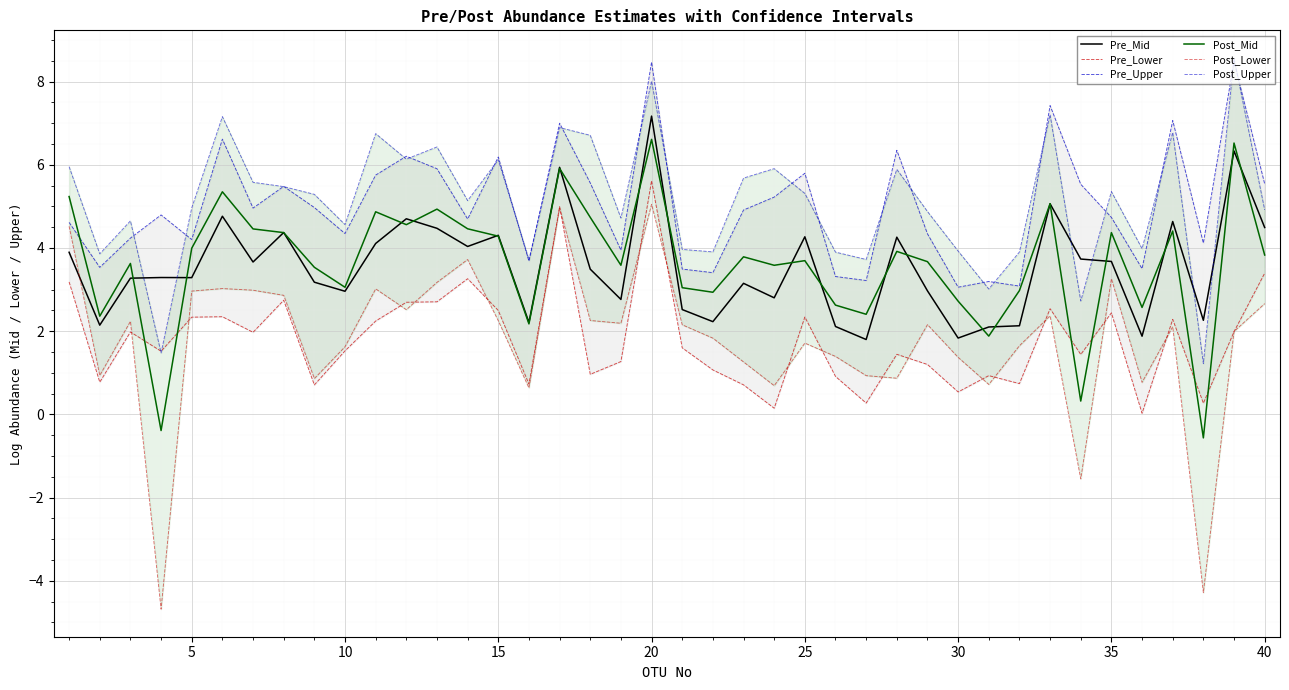

What is the average value of the Post_Upper series?

5.1